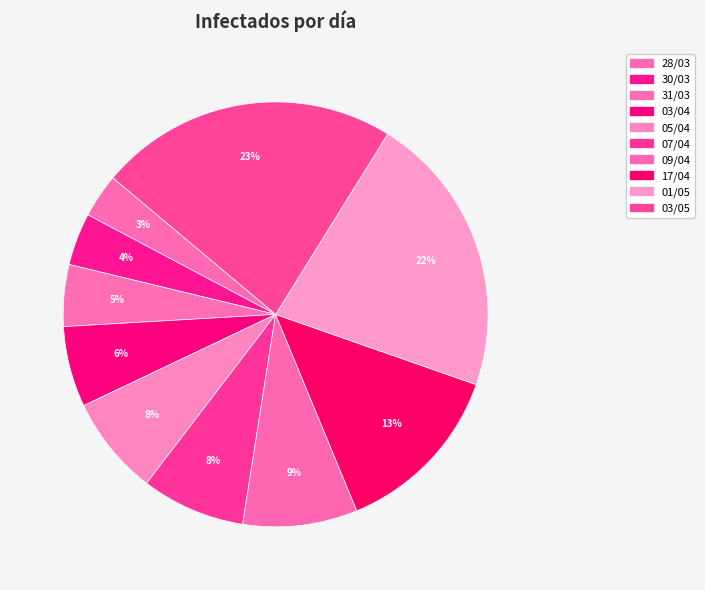

What is the change in value from 09/04 to 17/04?

+963